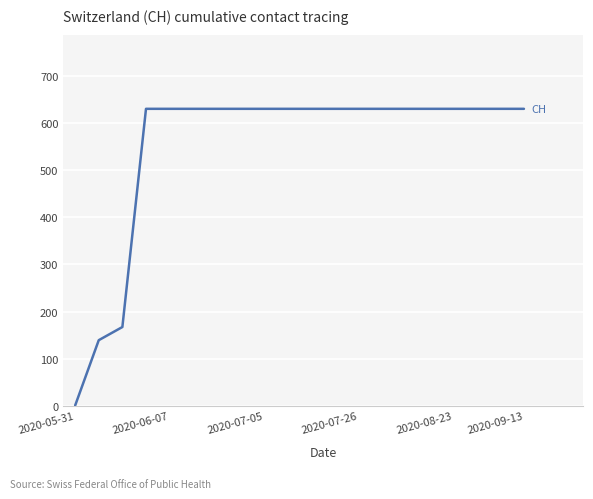

What is the difference between the maximum and minimum values?

631